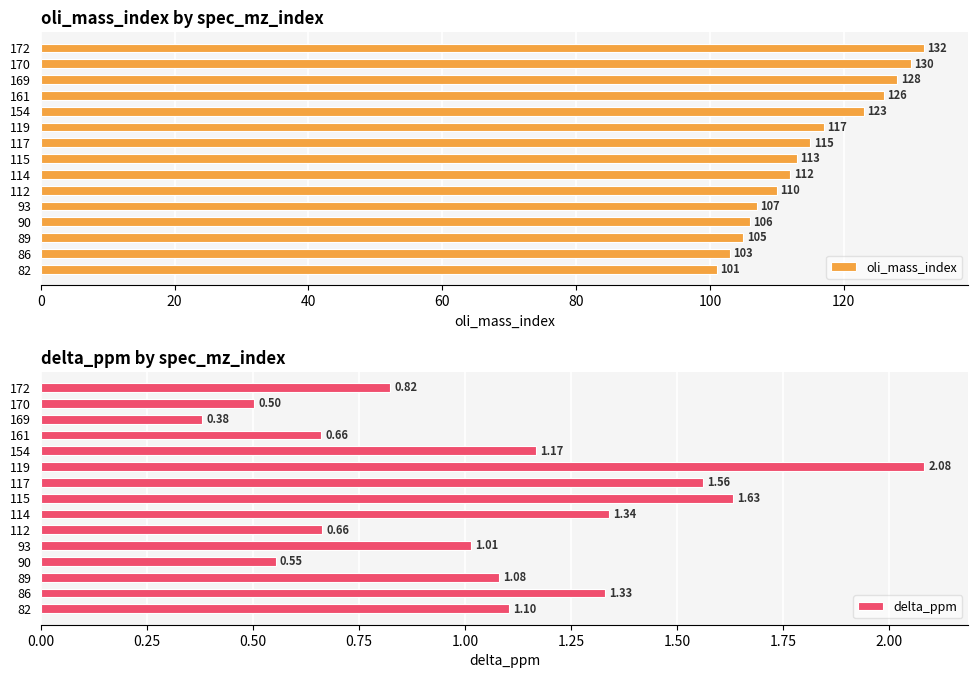

Which series has the widest spread of values?

oli_mass_index